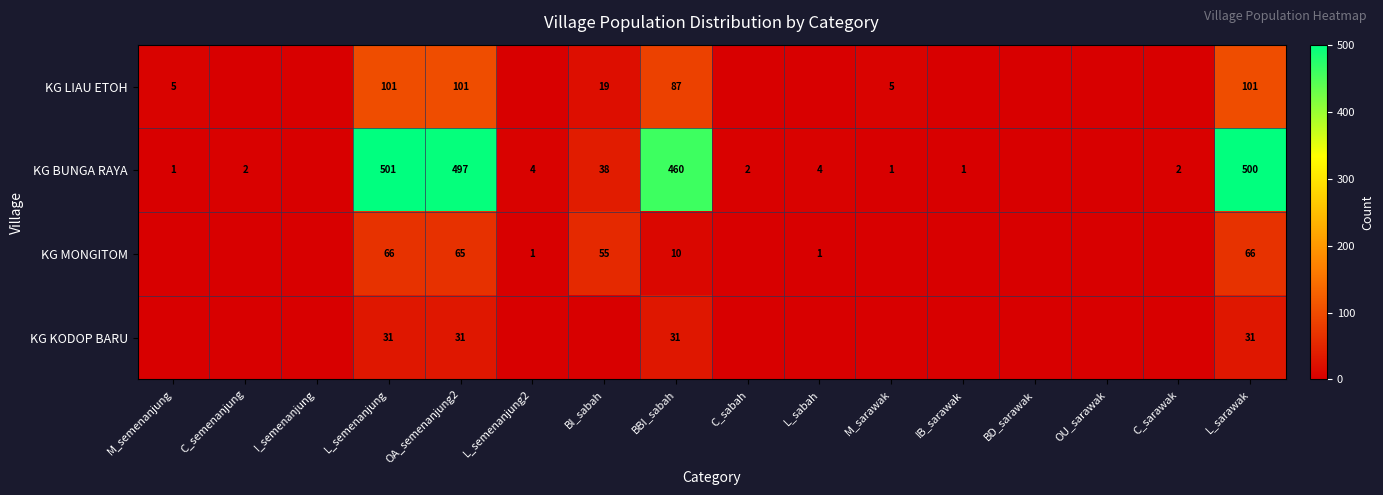

Which has a higher value, L_sabah or M_sarawak?

M_sarawak